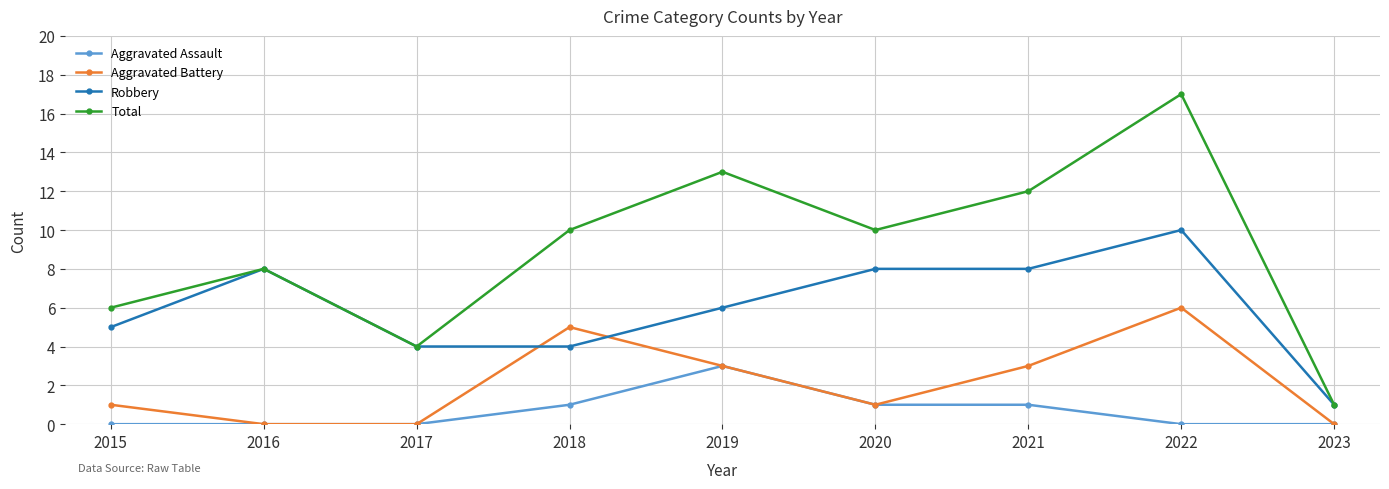

What is the sum of all Aggravated Assault values?

6